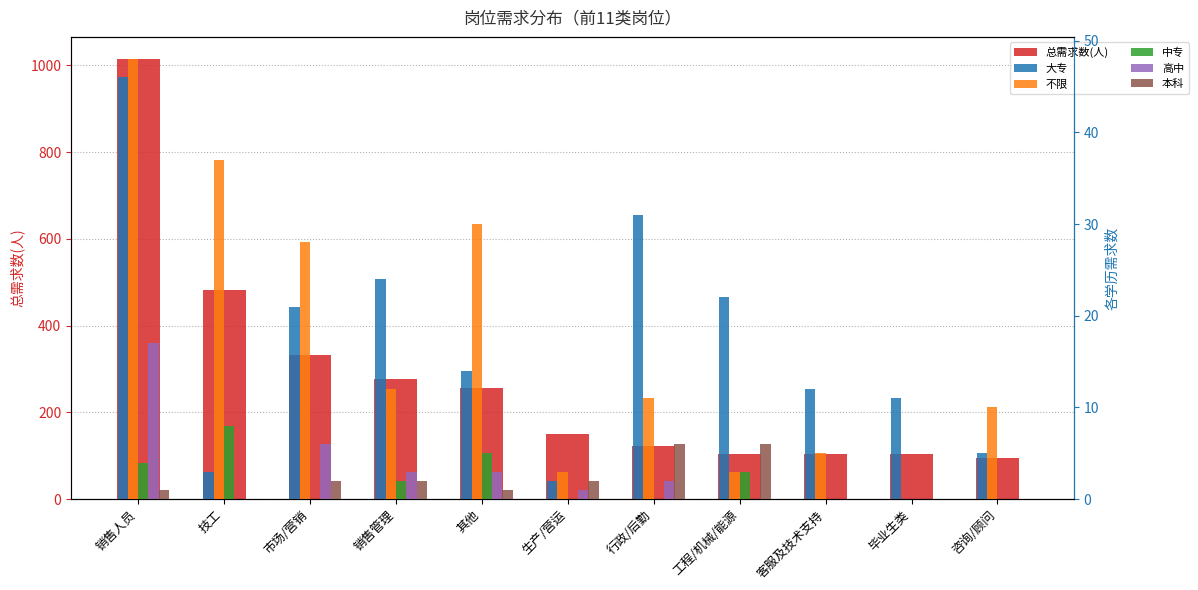

Are the bars grouped side by side (vs. stacked)?

Yes